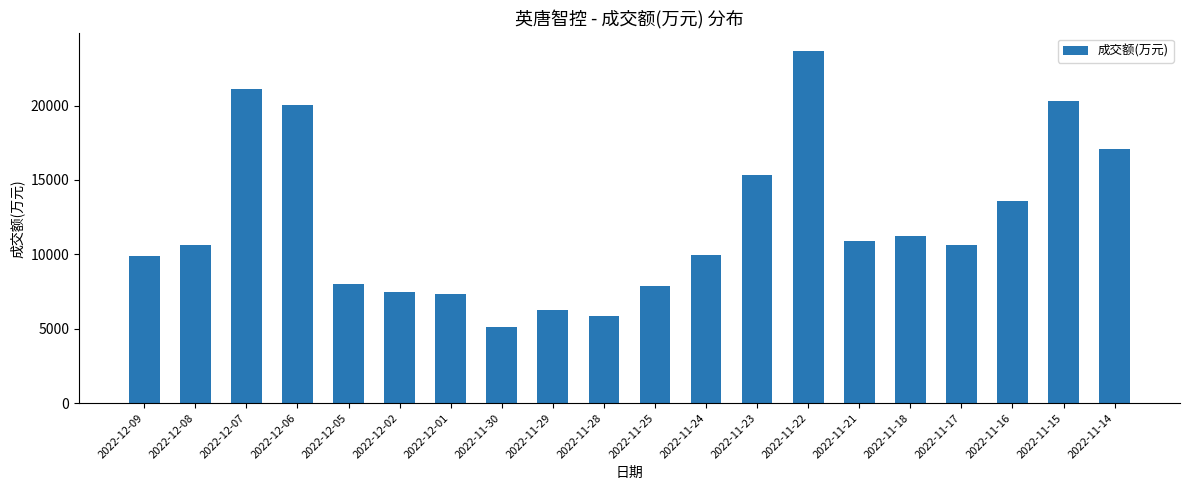

How many data points are less than 10642?

10